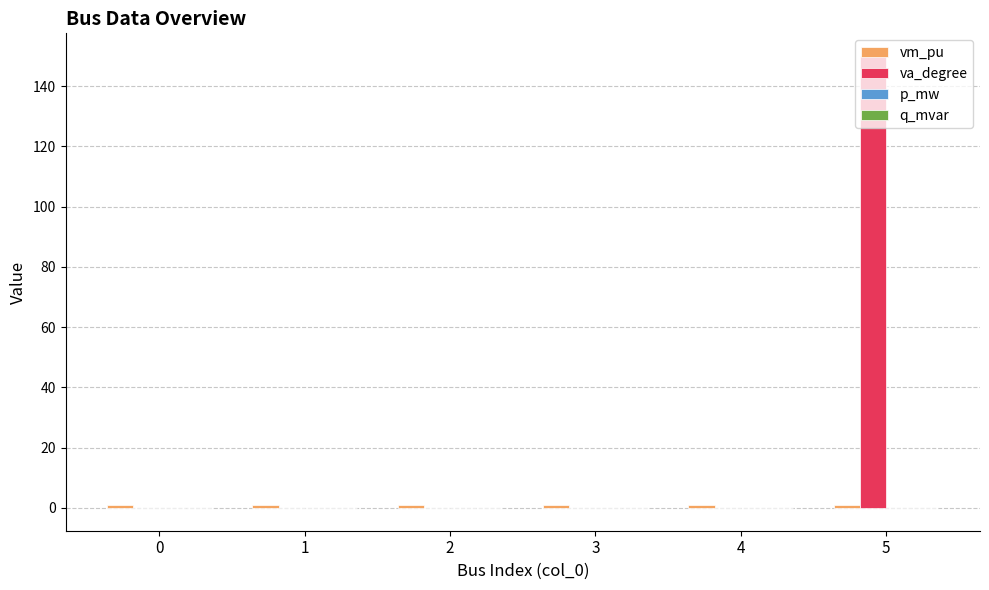

What is the highest value of the va_degree series?

150.0